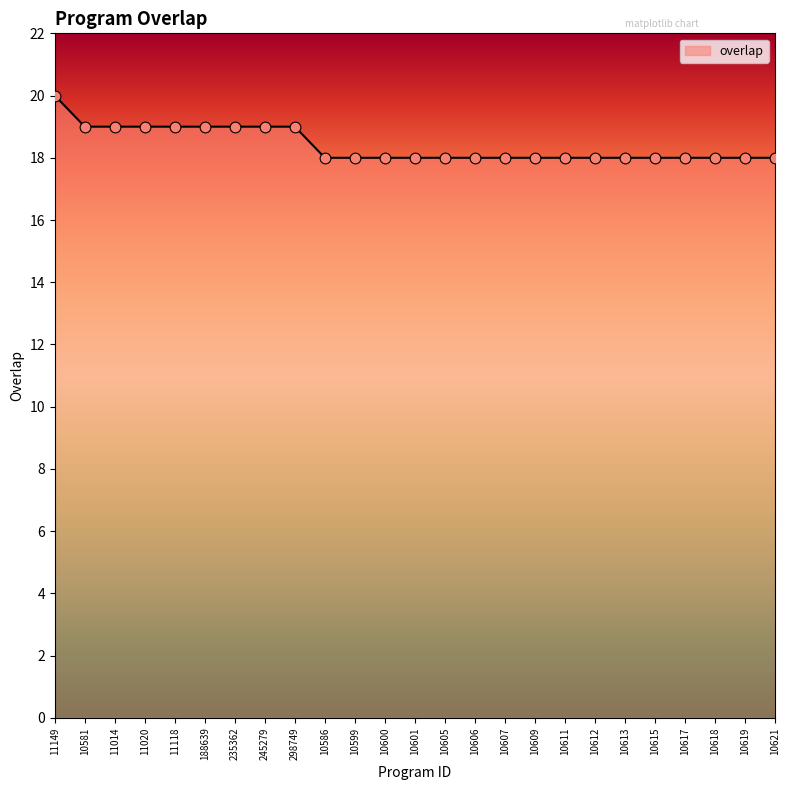

What is the change in value from 298749 to 10607?

-1